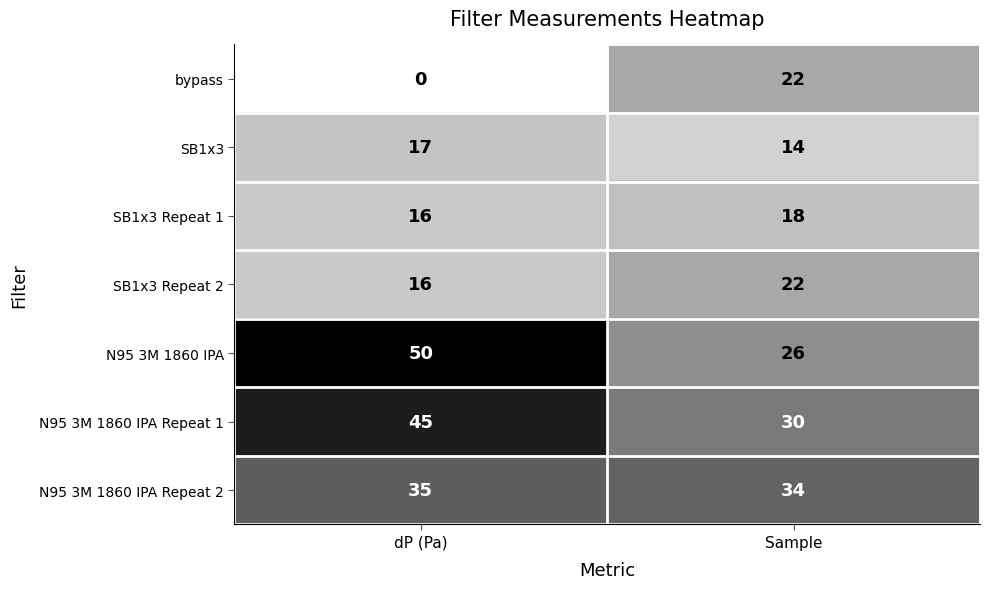

Which series has the widest spread of values?

N95 3M 1860 IPA